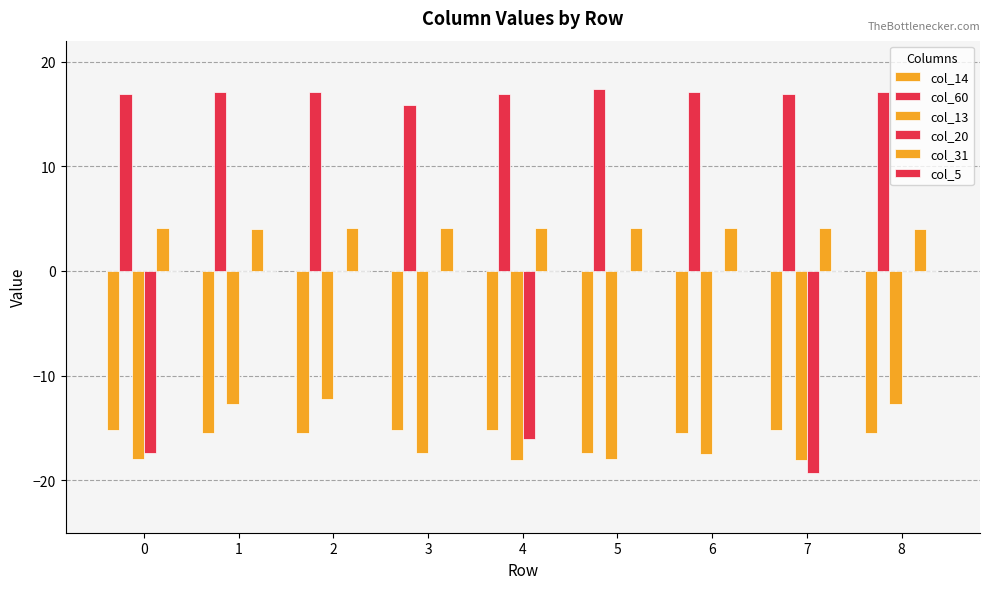

Which series has the largest total across all categories?

col_60